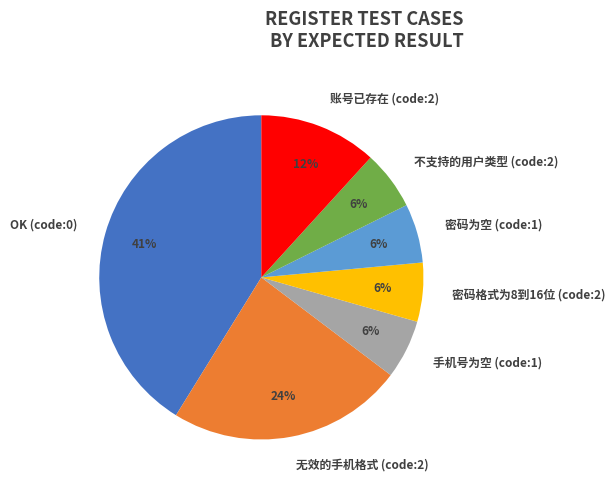

To the nearest percent, what percentage of the pie is OK (code:0)?

41%